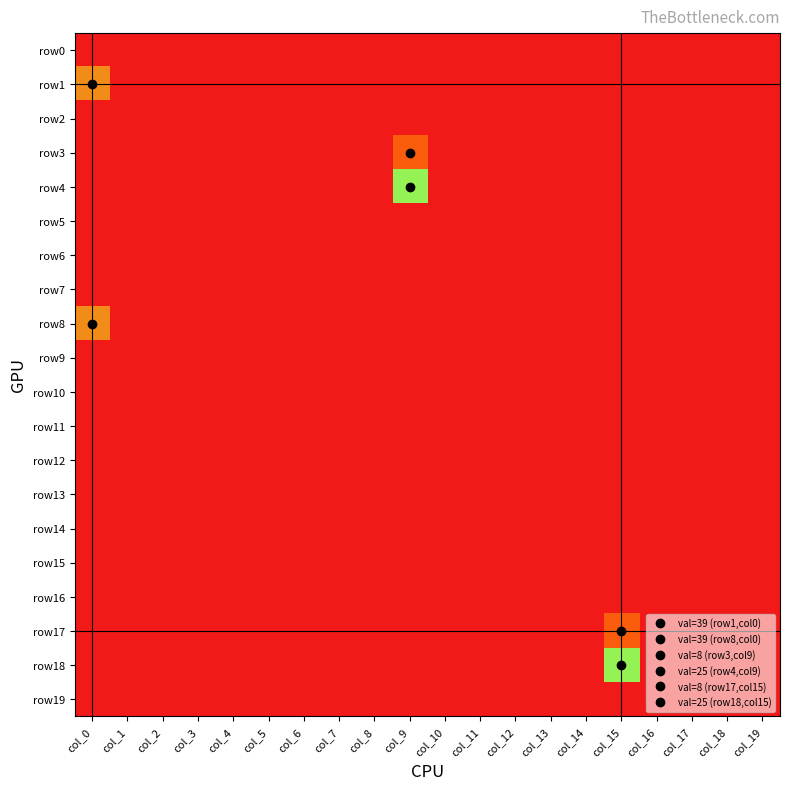

Reading left to right, list all the values displayed in this chart.

row0: col_0=0	col_1=0	col_2=0	col_3=0	col_4=0	col_5=0	col_6=0	col_7=0	col_8=0	col_9=0	col_10=0	col_11=0	col_12=0	col_13=0	col_14=0	col_15=0	col_16=0	col_17=0	col_18=0	col_19=0
row1: col_0=39	col_1=0	col_2=0	col_3=0	col_4=0	col_5=0	col_6=0	col_7=0	col_8=0	col_9=0	col_10=0	col_11=0	col_12=0	col_13=0	col_14=0	col_15=0	col_16=0	col_17=0	col_18=0	col_19=0
row2: col_0=0	col_1=0	col_2=0	col_3=0	col_4=0	col_5=0	col_6=0	col_7=0	col_8=0	col_9=0	col_10=0	col_11=0	col_12=0	col_13=0	col_14=0	col_15=0	col_16=0	col_17=0	col_18=0	col_19=0
row3: col_0=0	col_1=0	col_2=0	col_3=0	col_4=0	col_5=0	col_6=0	col_7=0	col_8=0	col_9=8	col_10=0	col_11=0	col_12=0	col_13=0	col_14=0	col_15=0	col_16=0	col_17=0	col_18=0	col_19=0
row4: col_0=0	col_1=0	col_2=0	col_3=0	col_4=0	col_5=0	col_6=0	col_7=0	col_8=0	col_9=25	col_10=0	col_11=0	col_12=0	col_13=0	col_14=0	col_15=0	col_16=0	col_17=0	col_18=0	col_19=0
row5: col_0=0	col_1=0	col_2=0	col_3=0	col_4=0	col_5=0	col_6=0	col_7=0	col_8=0	col_9=0	col_10=0	col_11=0	col_12=0	col_13=0	col_14=0	col_15=0	col_16=0	col_17=0	col_18=0	col_19=0
row6: col_0=0	col_1=0	col_2=0	col_3=0	col_4=0	col_5=0	col_6=0	col_7=0	col_8=0	col_9=0	col_10=0	col_11=0	col_12=0	col_13=0	col_14=0	col_15=0	col_16=0	col_17=0	col_18=0	col_19=0
row7: col_0=0	col_1=0	col_2=0	col_3=0	col_4=0	col_5=0	col_6=0	col_7=0	col_8=0	col_9=0	col_10=0	col_11=0	col_12=0	col_13=0	col_14=0	col_15=0	col_16=0	col_17=0	col_18=0	col_19=0
row8: col_0=39	col_1=0	col_2=0	col_3=0	col_4=0	col_5=0	col_6=0	col_7=0	col_8=0	col_9=0	col_10=0	col_11=0	col_12=0	col_13=0	col_14=0	col_15=0	col_16=0	col_17=0	col_18=0	col_19=0
row9: col_0=0	col_1=0	col_2=0	col_3=0	col_4=0	col_5=0	col_6=0	col_7=0	col_8=0	col_9=0	col_10=0	col_11=0	col_12=0	col_13=0	col_14=0	col_15=0	col_16=0	col_17=0	col_18=0	col_19=0
row10: col_0=0	col_1=0	col_2=0	col_3=0	col_4=0	col_5=0	col_6=0	col_7=0	col_8=0	col_9=0	col_10=0	col_11=0	col_12=0	col_13=0	col_14=0	col_15=0	col_16=0	col_17=0	col_18=0	col_19=0
row11: col_0=0	col_1=0	col_2=0	col_3=0	col_4=0	col_5=0	col_6=0	col_7=0	col_8=0	col_9=0	col_10=0	col_11=0	col_12=0	col_13=0	col_14=0	col_15=0	col_16=0	col_17=0	col_18=0	col_19=0
row12: col_0=0	col_1=0	col_2=0	col_3=0	col_4=0	col_5=0	col_6=0	col_7=0	col_8=0	col_9=0	col_10=0	col_11=0	col_12=0	col_13=0	col_14=0	col_15=0	col_16=0	col_17=0	col_18=0	col_19=0
row13: col_0=0	col_1=0	col_2=0	col_3=0	col_4=0	col_5=0	col_6=0	col_7=0	col_8=0	col_9=0	col_10=0	col_11=0	col_12=0	col_13=0	col_14=0	col_15=0	col_16=0	col_17=0	col_18=0	col_19=0
row14: col_0=0	col_1=0	col_2=0	col_3=0	col_4=0	col_5=0	col_6=0	col_7=0	col_8=0	col_9=0	col_10=0	col_11=0	col_12=0	col_13=0	col_14=0	col_15=0	col_16=0	col_17=0	col_18=0	col_19=0
row15: col_0=0	col_1=0	col_2=0	col_3=0	col_4=0	col_5=0	col_6=0	col_7=0	col_8=0	col_9=0	col_10=0	col_11=0	col_12=0	col_13=0	col_14=0	col_15=0	col_16=0	col_17=0	col_18=0	col_19=0
row16: col_0=0	col_1=0	col_2=0	col_3=0	col_4=0	col_5=0	col_6=0	col_7=0	col_8=0	col_9=0	col_10=0	col_11=0	col_12=0	col_13=0	col_14=0	col_15=0	col_16=0	col_17=0	col_18=0	col_19=0
row17: col_0=0	col_1=0	col_2=0	col_3=0	col_4=0	col_5=0	col_6=0	col_7=0	col_8=0	col_9=0	col_10=0	col_11=0	col_12=0	col_13=0	col_14=0	col_15=8	col_16=0	col_17=0	col_18=0	col_19=0
row18: col_0=0	col_1=0	col_2=0	col_3=0	col_4=0	col_5=0	col_6=0	col_7=0	col_8=0	col_9=0	col_10=0	col_11=0	col_12=0	col_13=0	col_14=0	col_15=25	col_16=0	col_17=0	col_18=0	col_19=0
row19: col_0=0	col_1=0	col_2=0	col_3=0	col_4=0	col_5=0	col_6=0	col_7=0	col_8=0	col_9=0	col_10=0	col_11=0	col_12=0	col_13=0	col_14=0	col_15=0	col_16=0	col_17=0	col_18=0	col_19=0